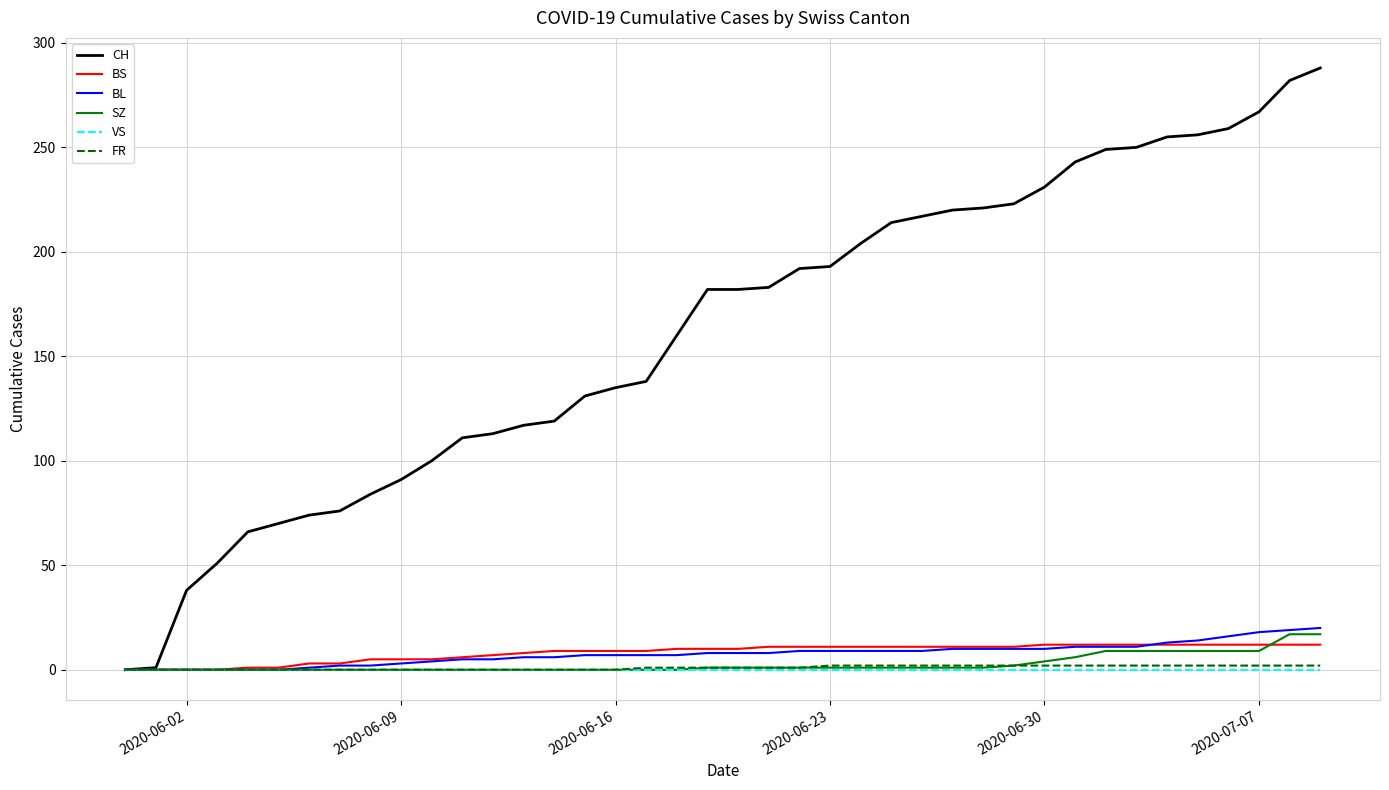

Which series has the largest total across all categories?

CH